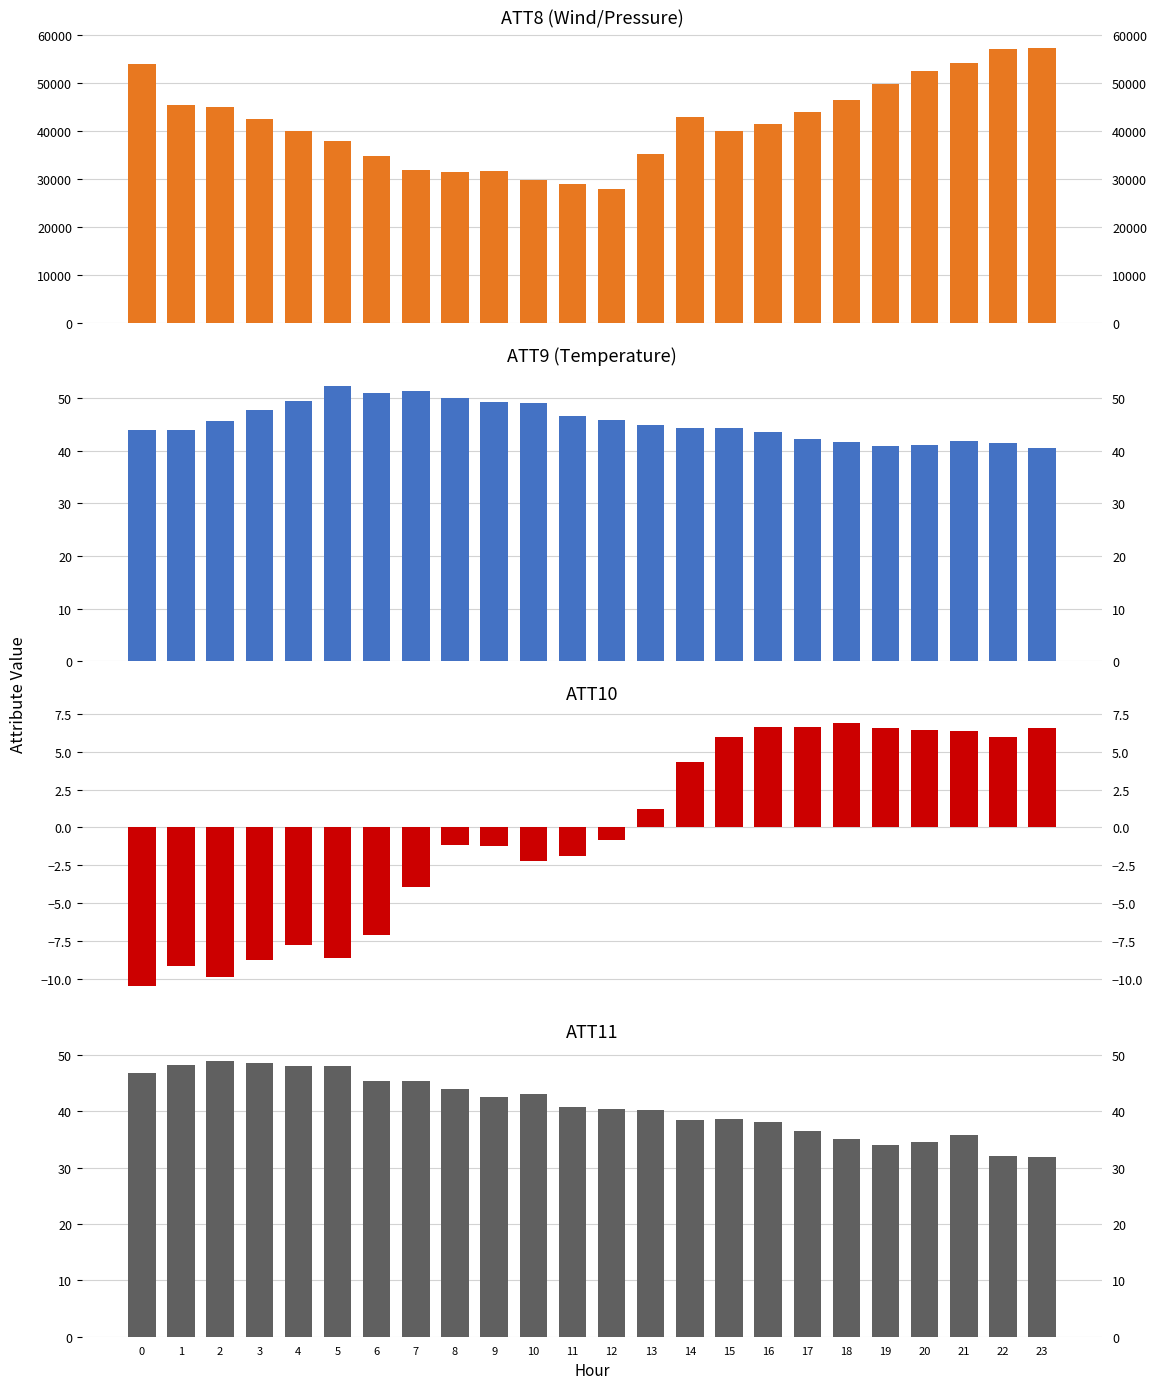

What is the average value of the ATT10 series?

-0.4